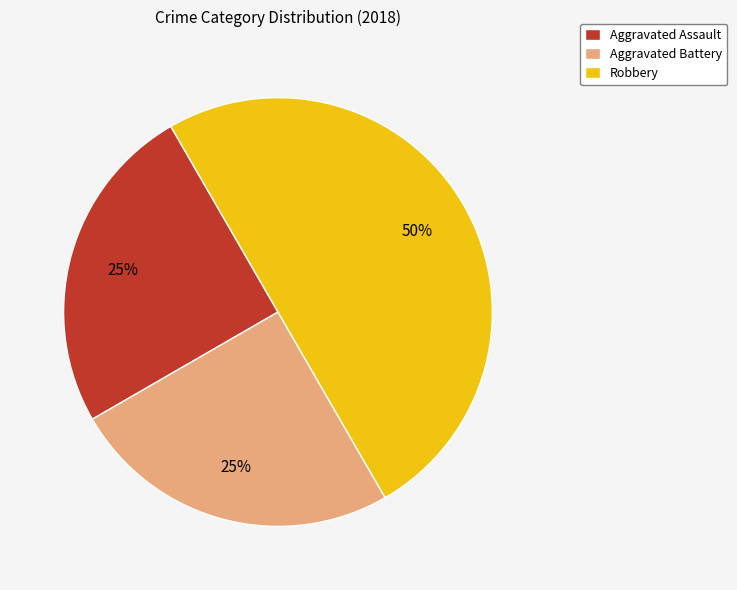

What percentage is the Aggravated Assault slice, to the nearest percent?

25%